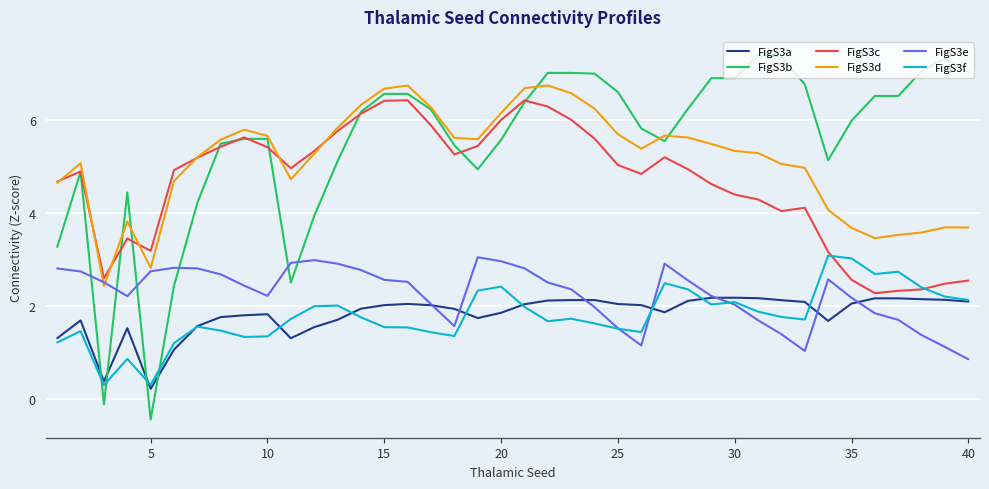

Which series has the largest range (max minus min)?

FigS3b